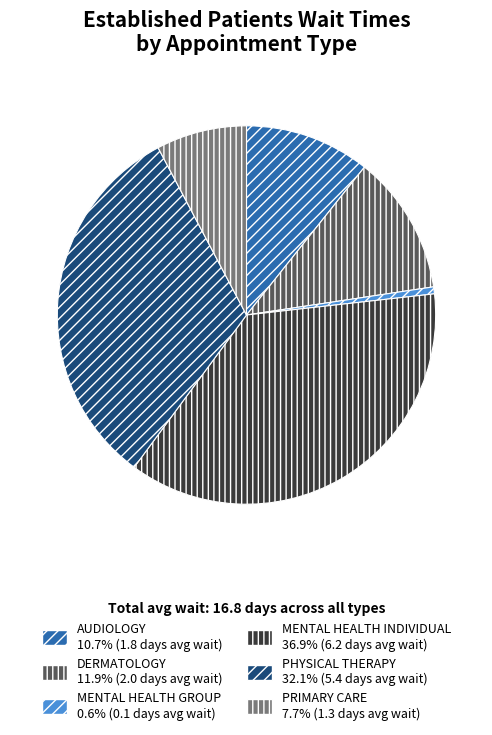

How many slices are in this pie chart?

6